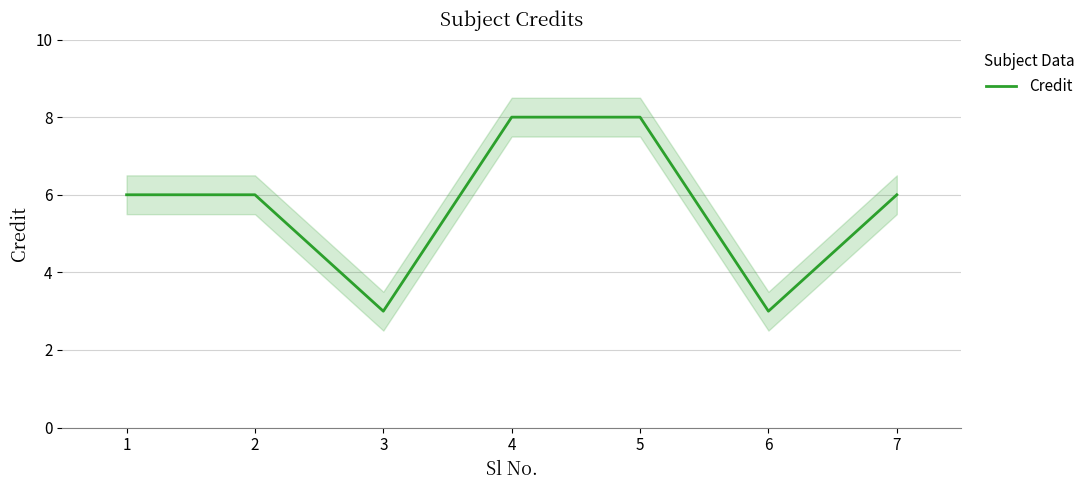

Does the chart display data point markers on the line(s)?

No